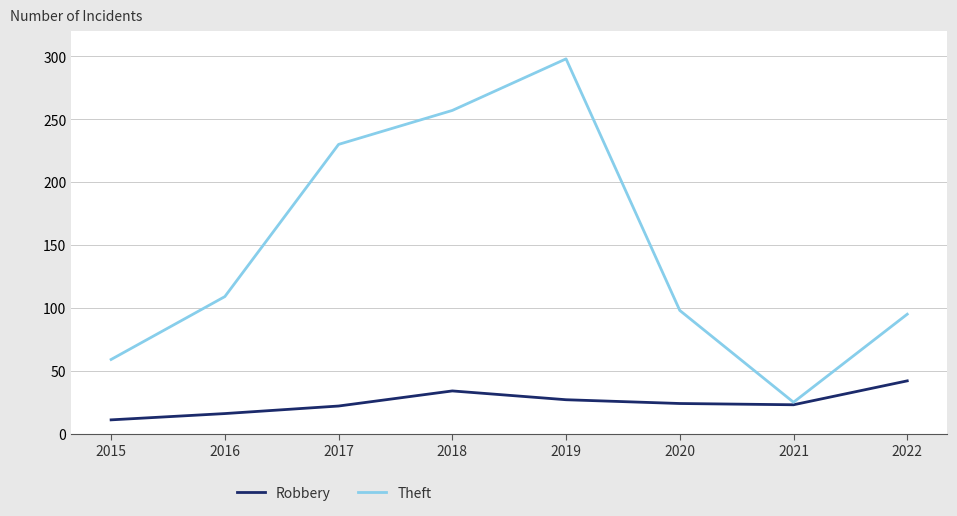

At which category does the chart reach its minimum across all series?

2015